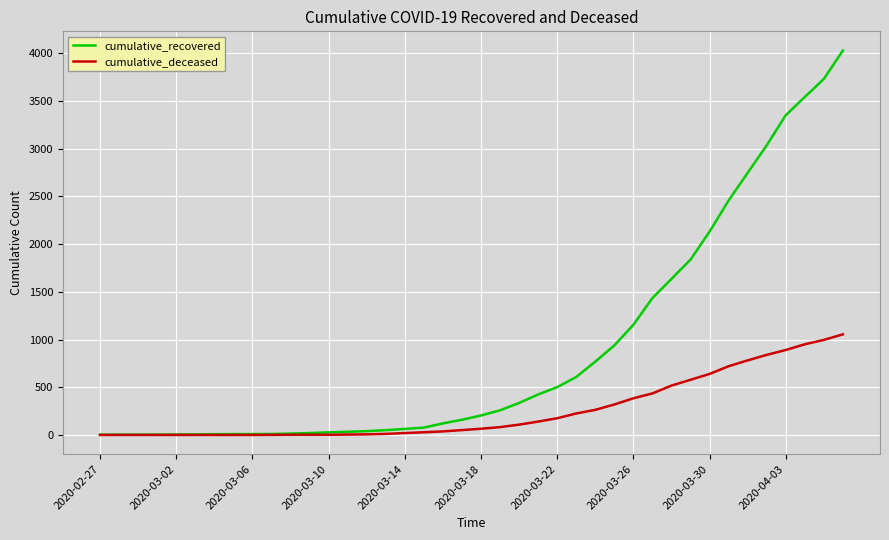

List the series in order of their peak value, lowest first.

cumulative_deceased, cumulative_recovered